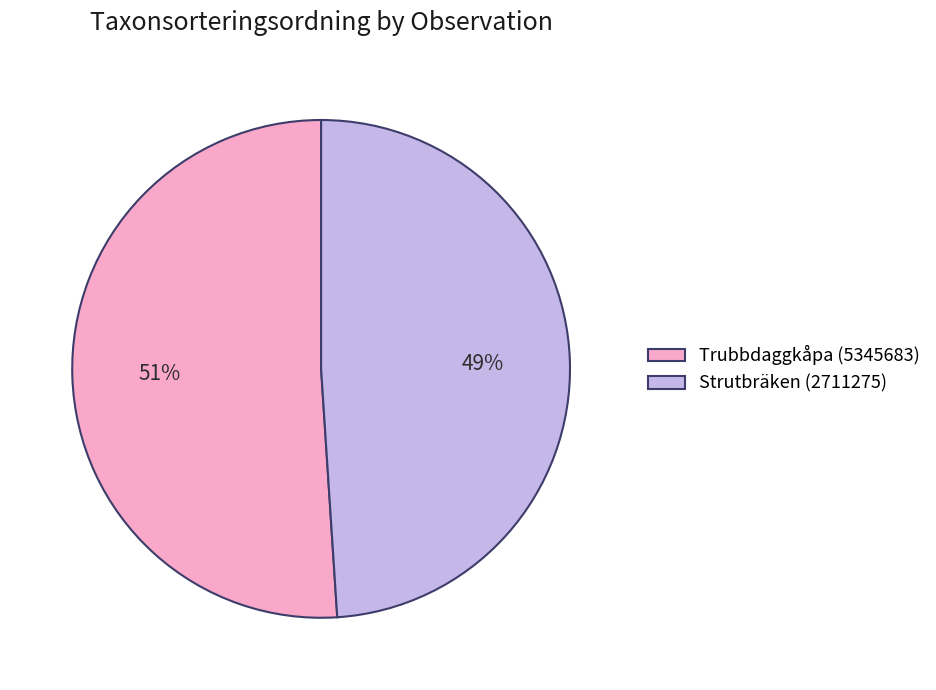

Is there any slice that represents more than half of the pie?

Yes